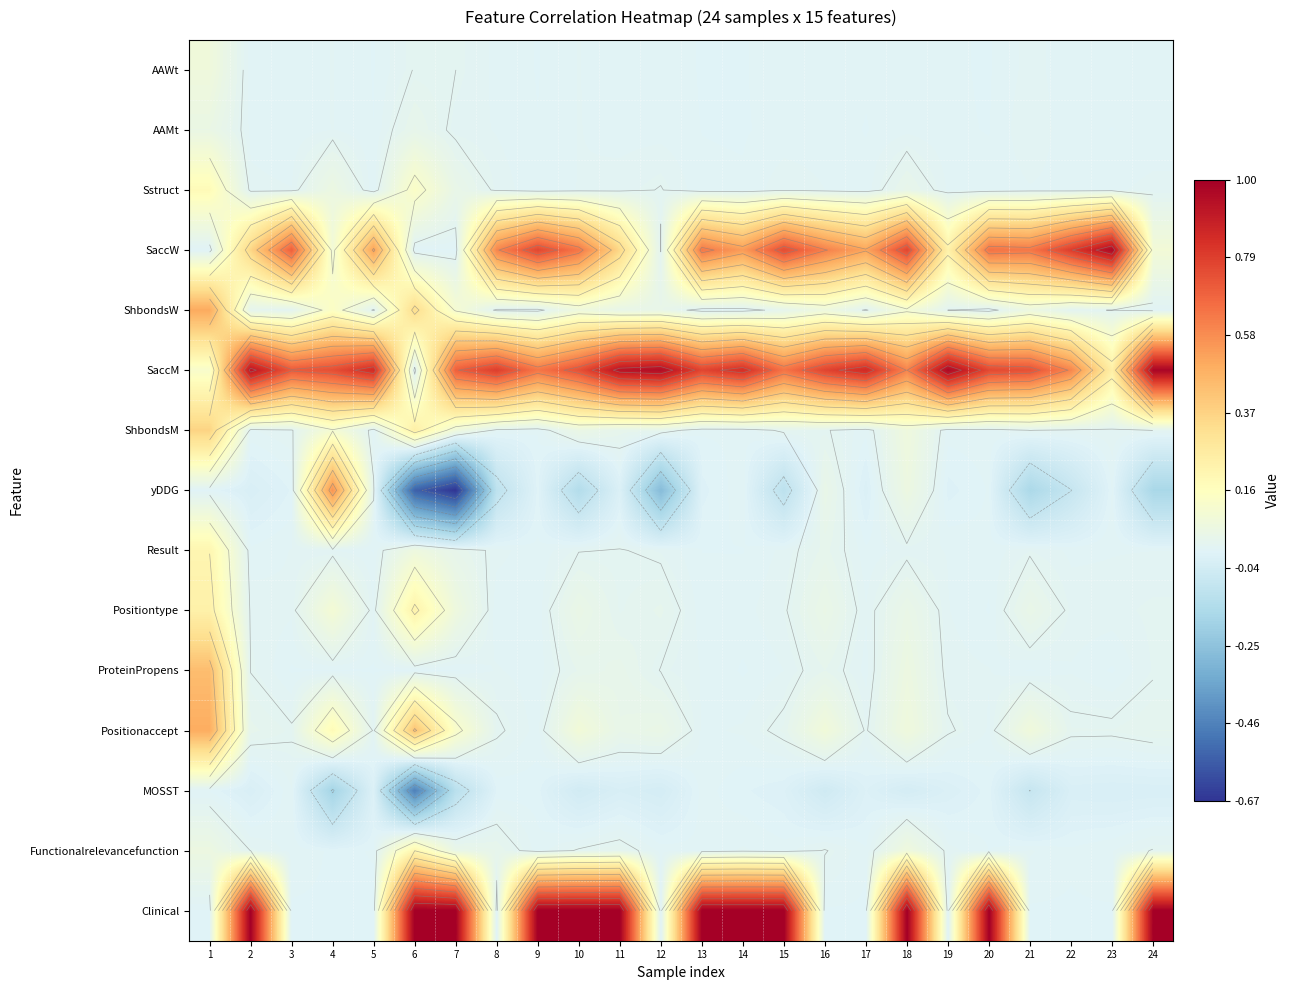

True or false: MOSST has a value of -0.2 at 1.

False